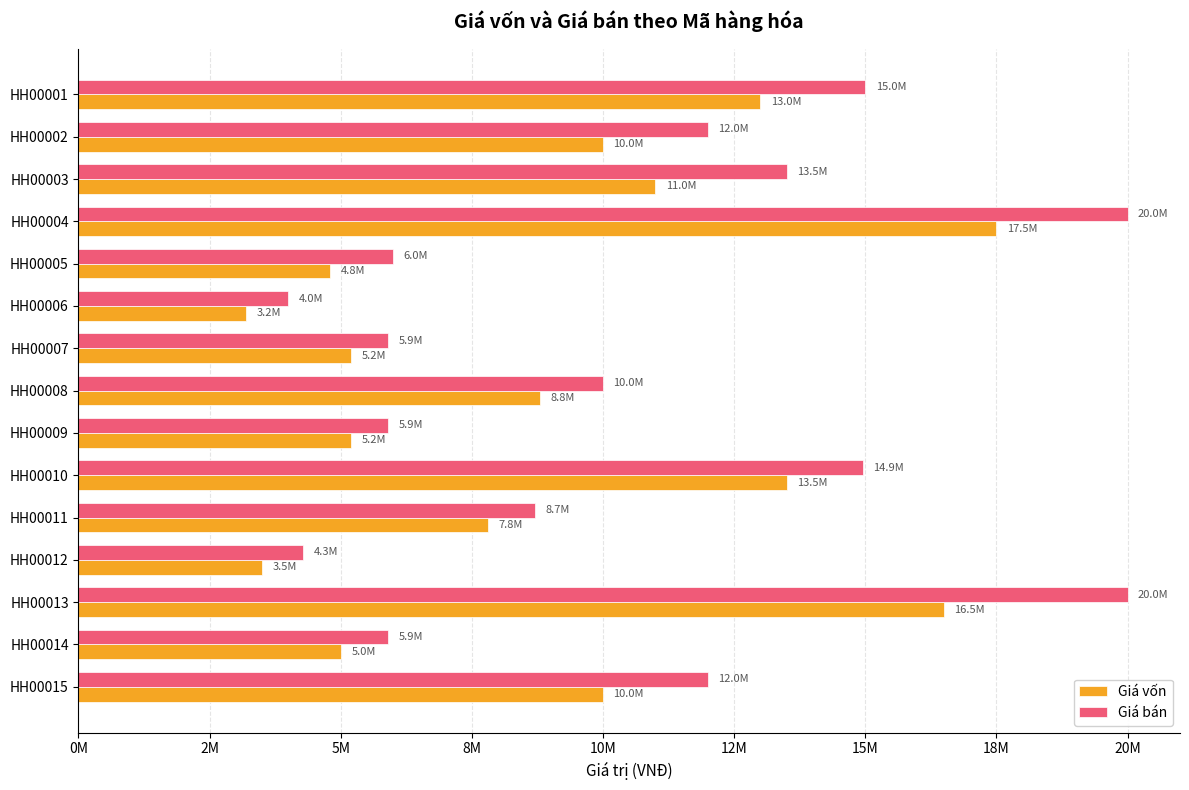

What are all the series names shown in the legend?

Giá vốn, Giá bán